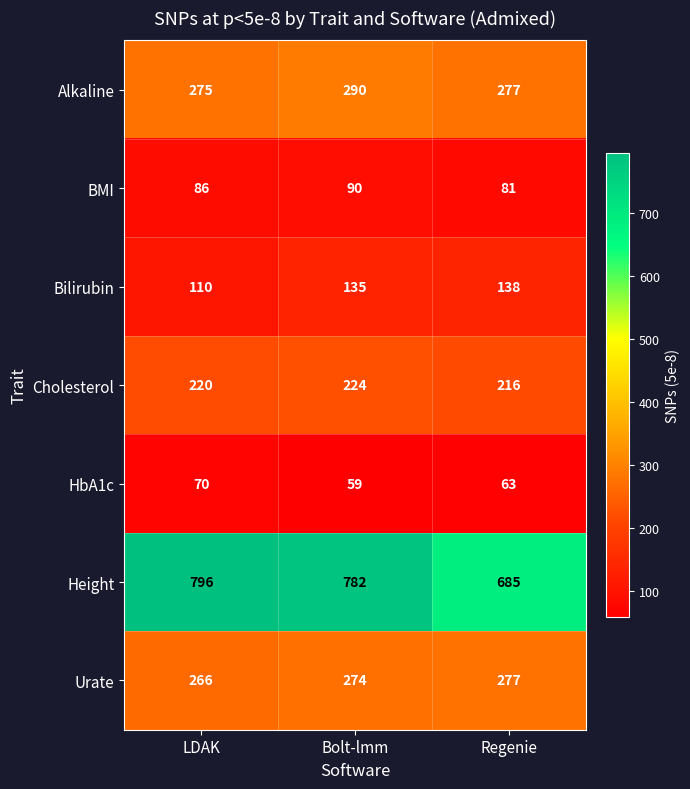

Which series changed the most between LDAK and Bolt-lmm?

Bilirubin